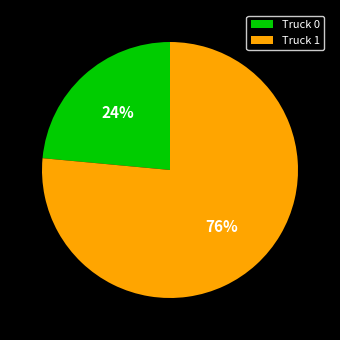

To the nearest percent, what percentage of the pie is Truck 1?

76%